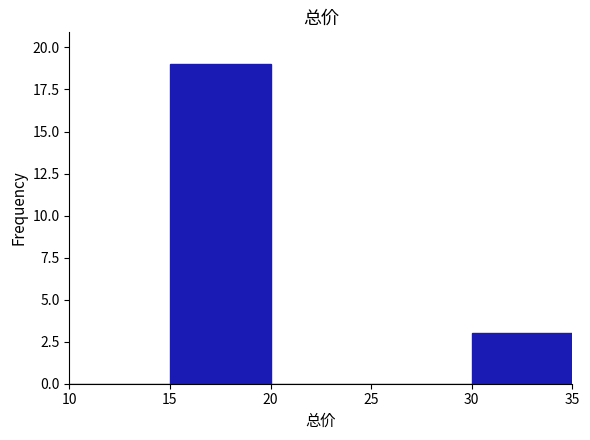

What is the height of the bar covering 30 to 35 on the x-axis? The values are not printed on the chart, so give them approximately, as read against the axis.

3